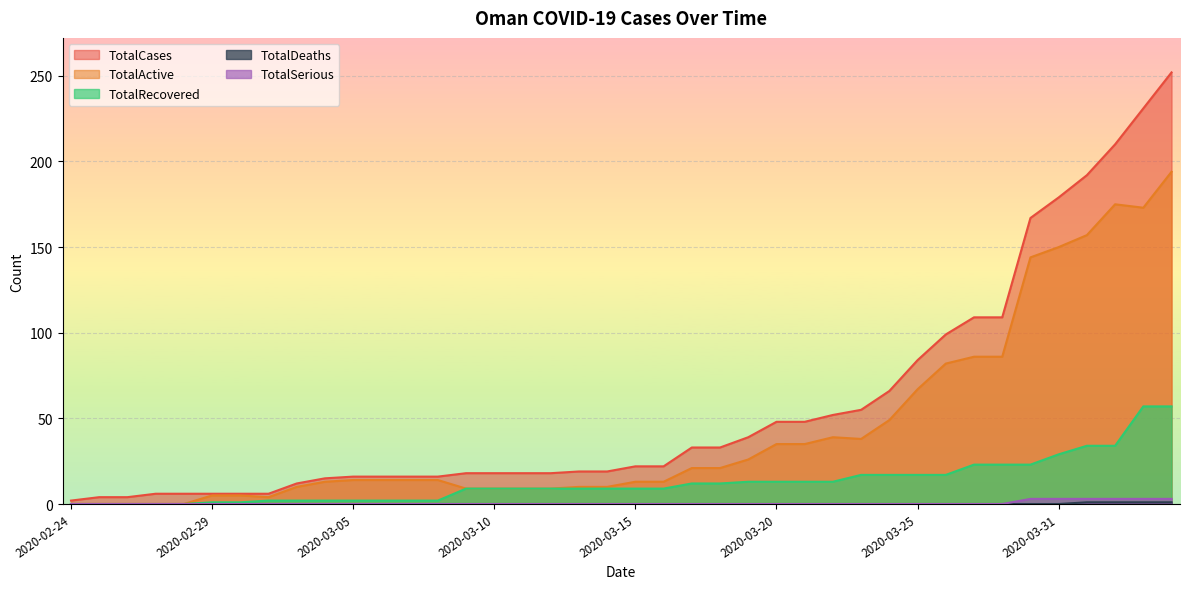

How many lines are shown in the chart?

5